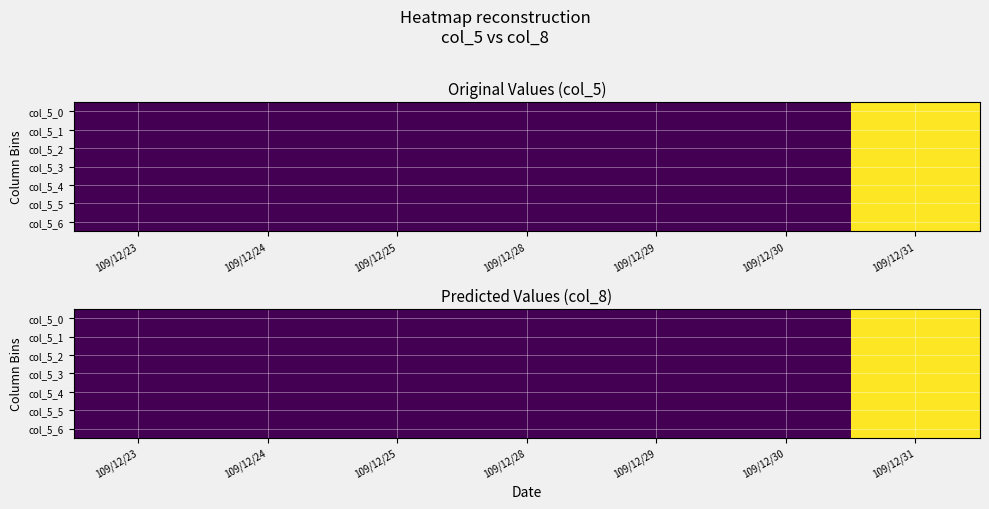

Which series has the widest spread of values?

col_5_0